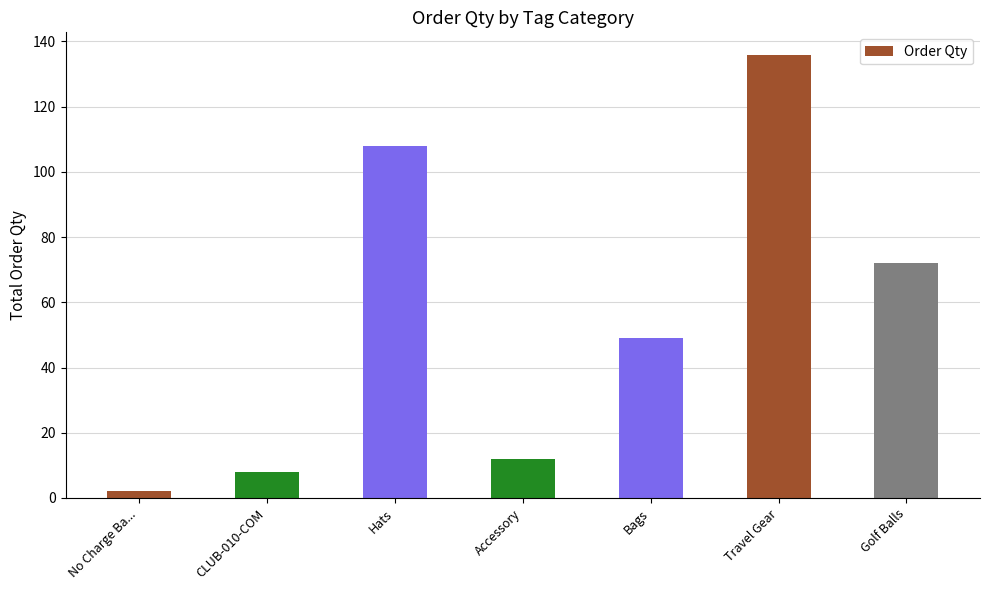

What is the value of the 4th bar from the left?

12